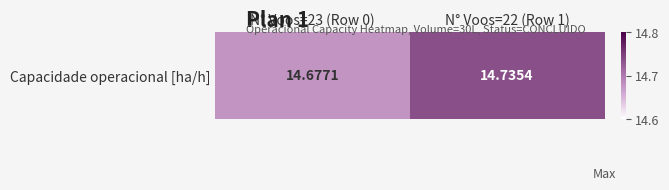

List the labels in order of value, largest first.

N° Voos=22 (Row 1), N° Voos=23 (Row 0)